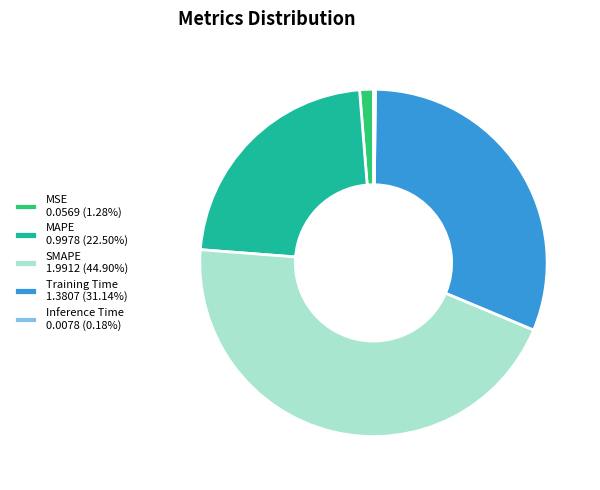

Is there any slice that represents more than half of the pie?

No